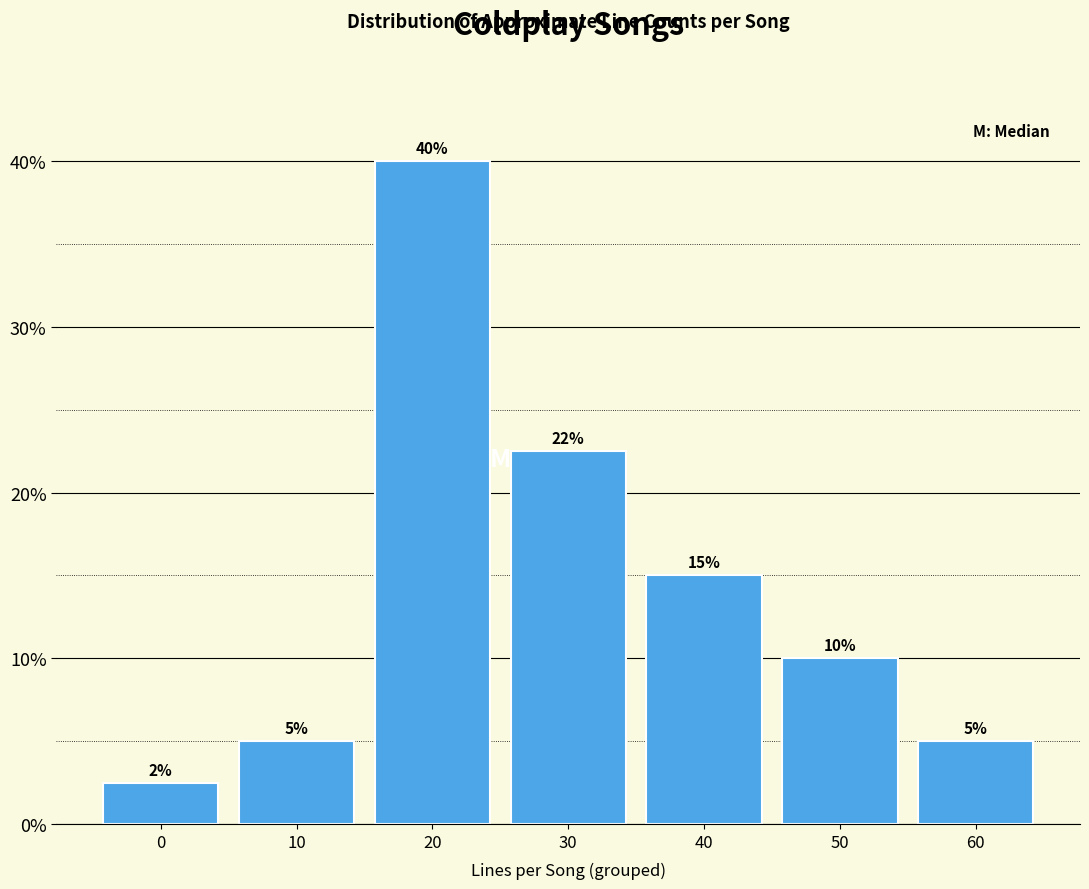

What is the ratio of the value at 50 to the value at 60?

2.0